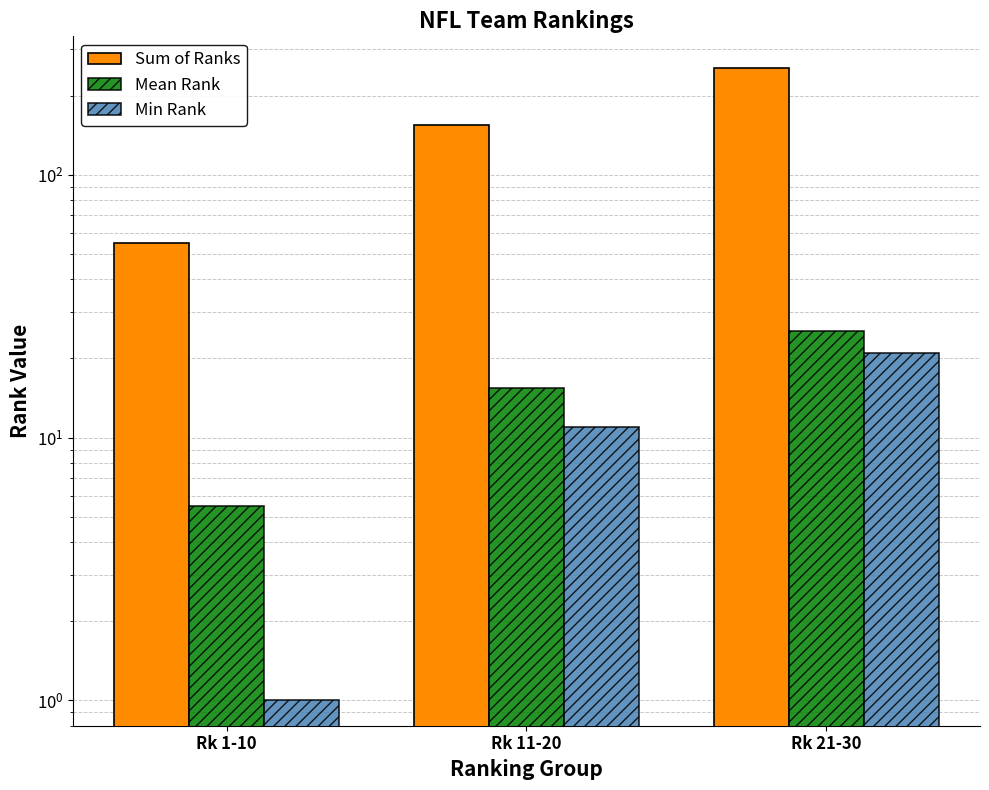

At which label does Sum of Ranks first exceed 155?

Rk 21-30